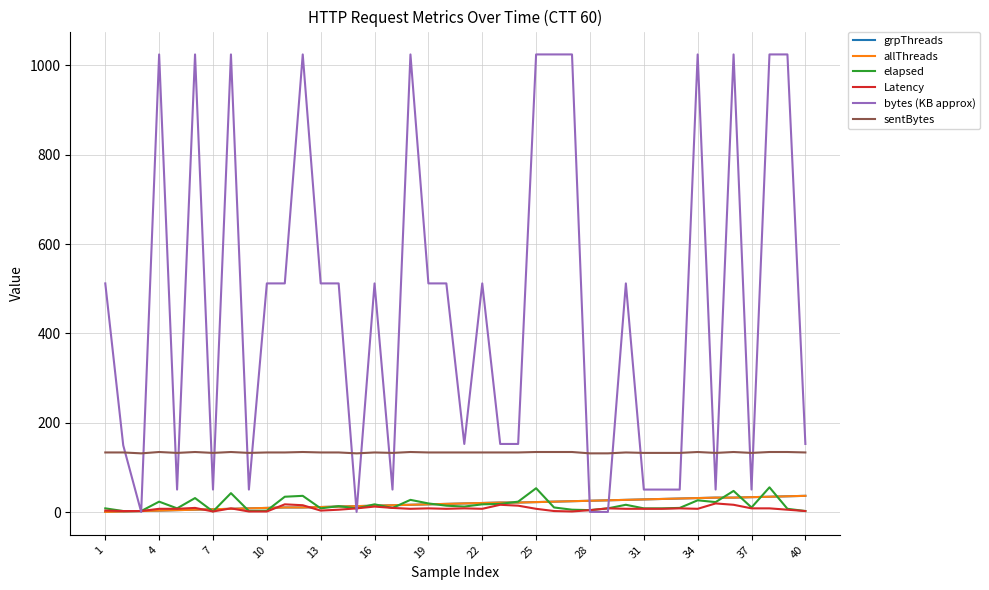

Where is allThreads nearest to the value 19?

19